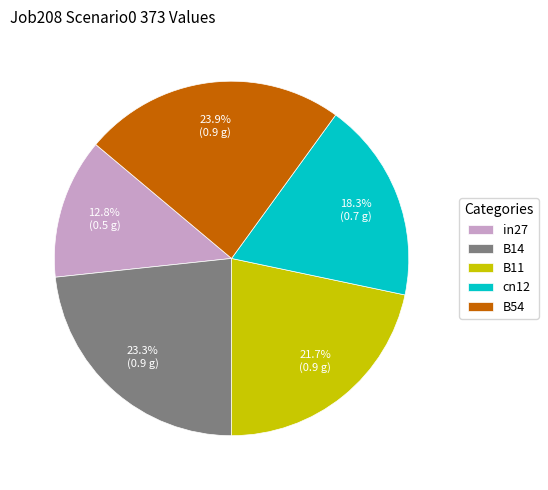

Does B54 account for over 50% of the chart?

No